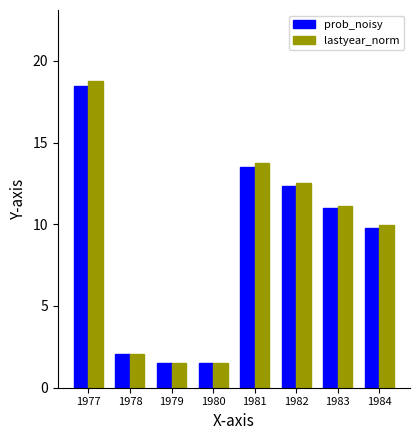

The value of lastyear_norm at 1982 is 18.5. True or false?

False